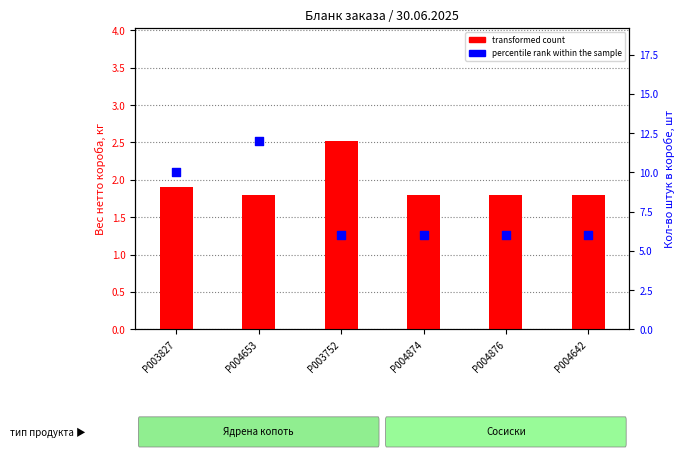

What are all the series names shown in the legend?

transformed count, percentile rank within the sample